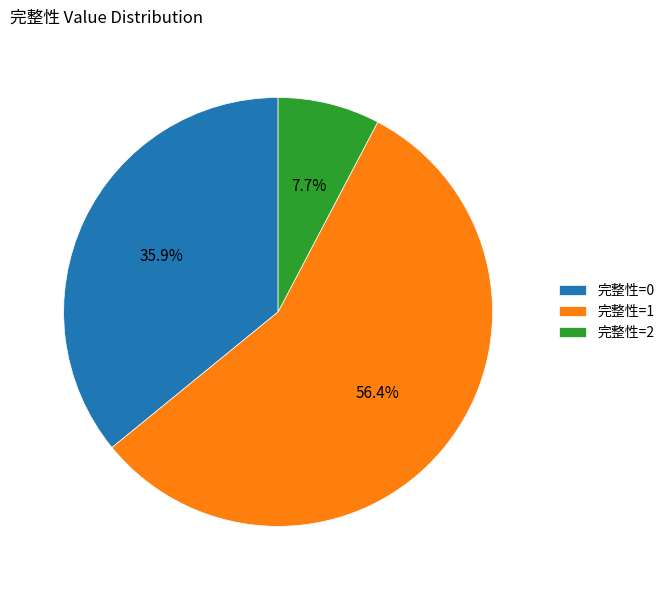

What portion of the pie excludes 完整性=2?

92.3%